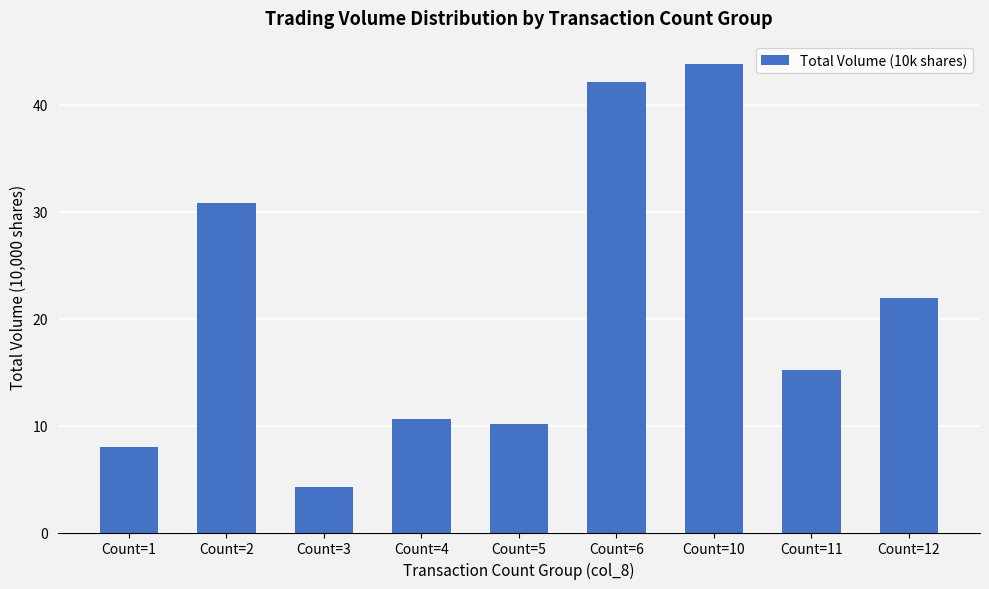

At which label does the data first exceed 15?

Count=2